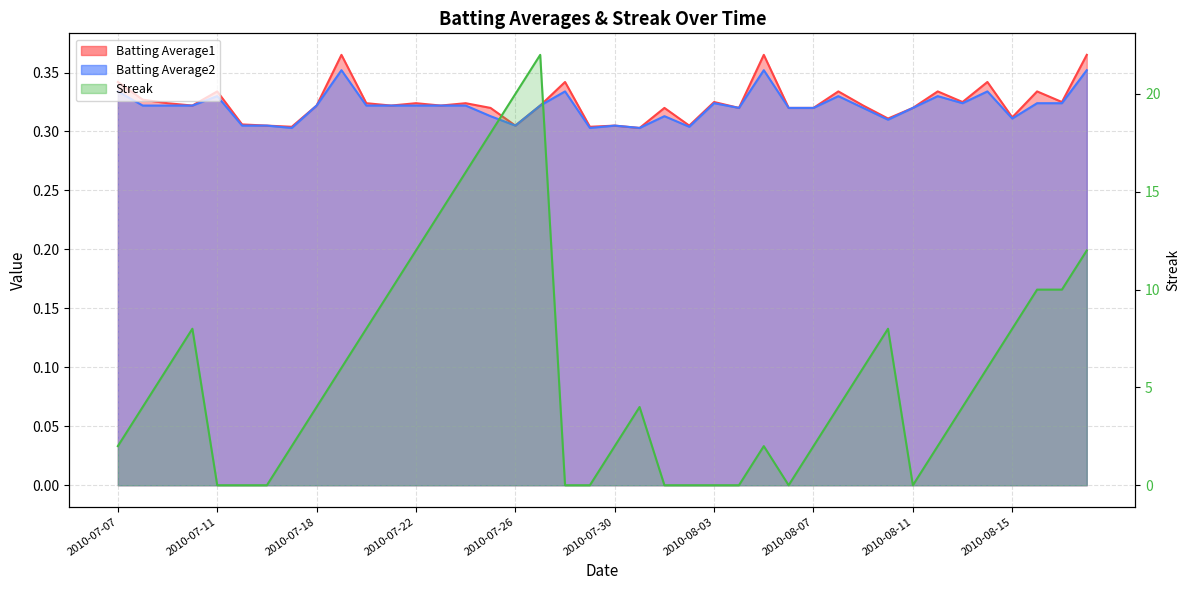

What value does the Streak series have at 2010-08-18?

12.0